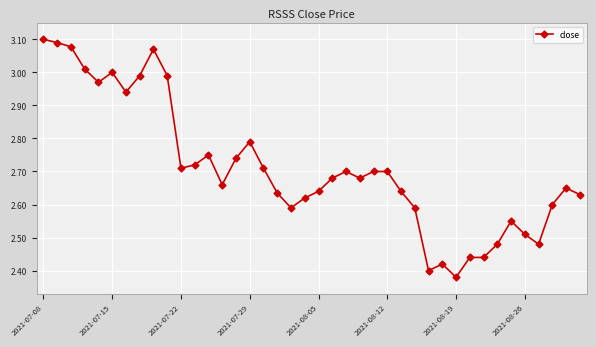

True or false: there are more than 1 points higher than both neighbors.

True